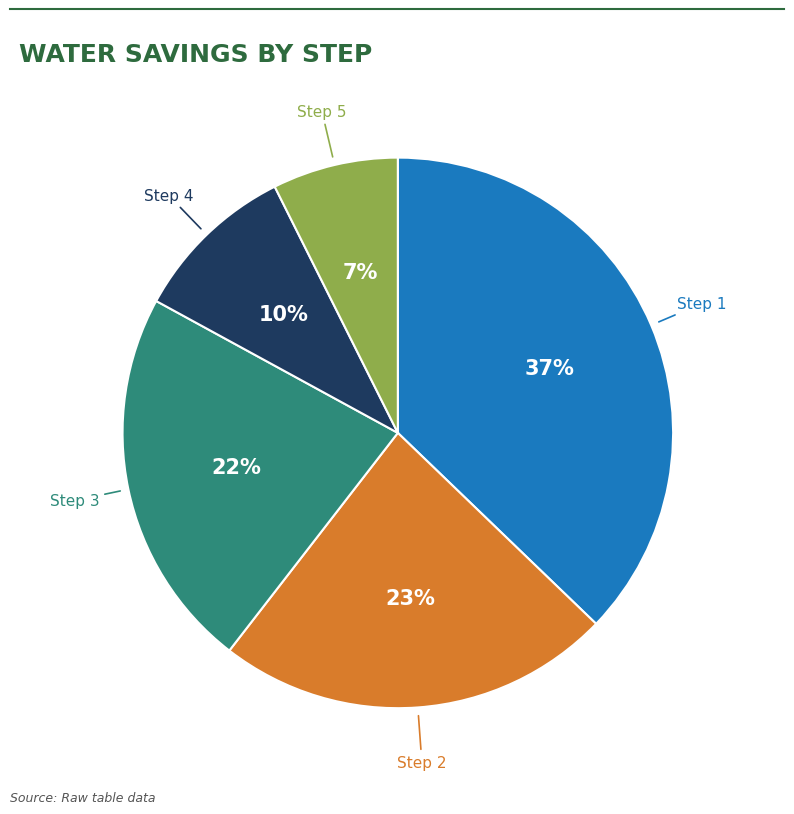

Does any single category account for the majority?

No